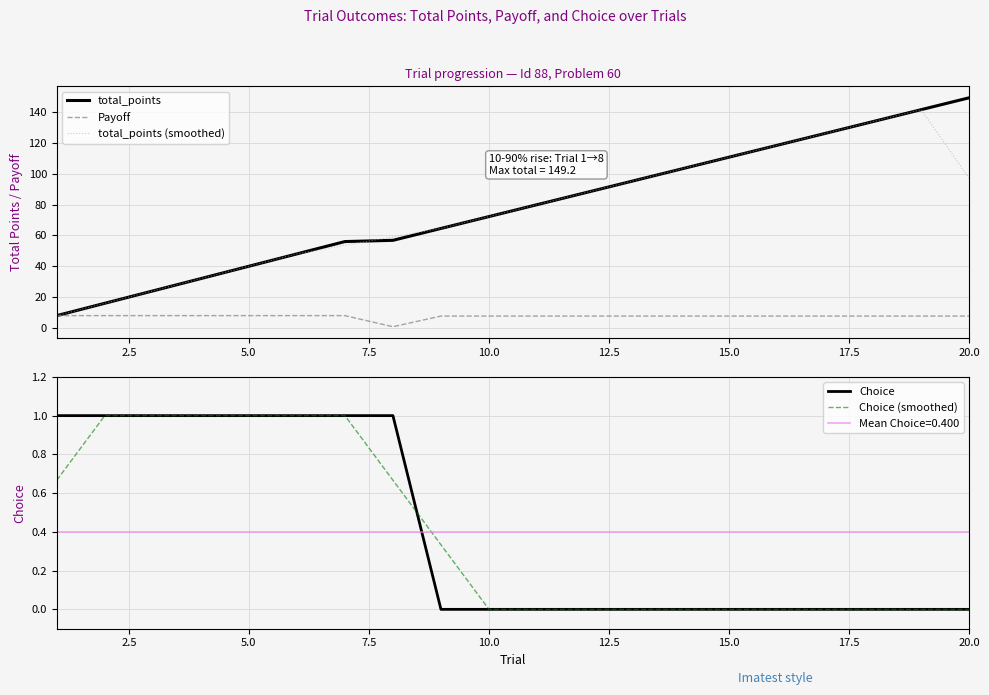

How many values in the Payoff series are below 7?

1